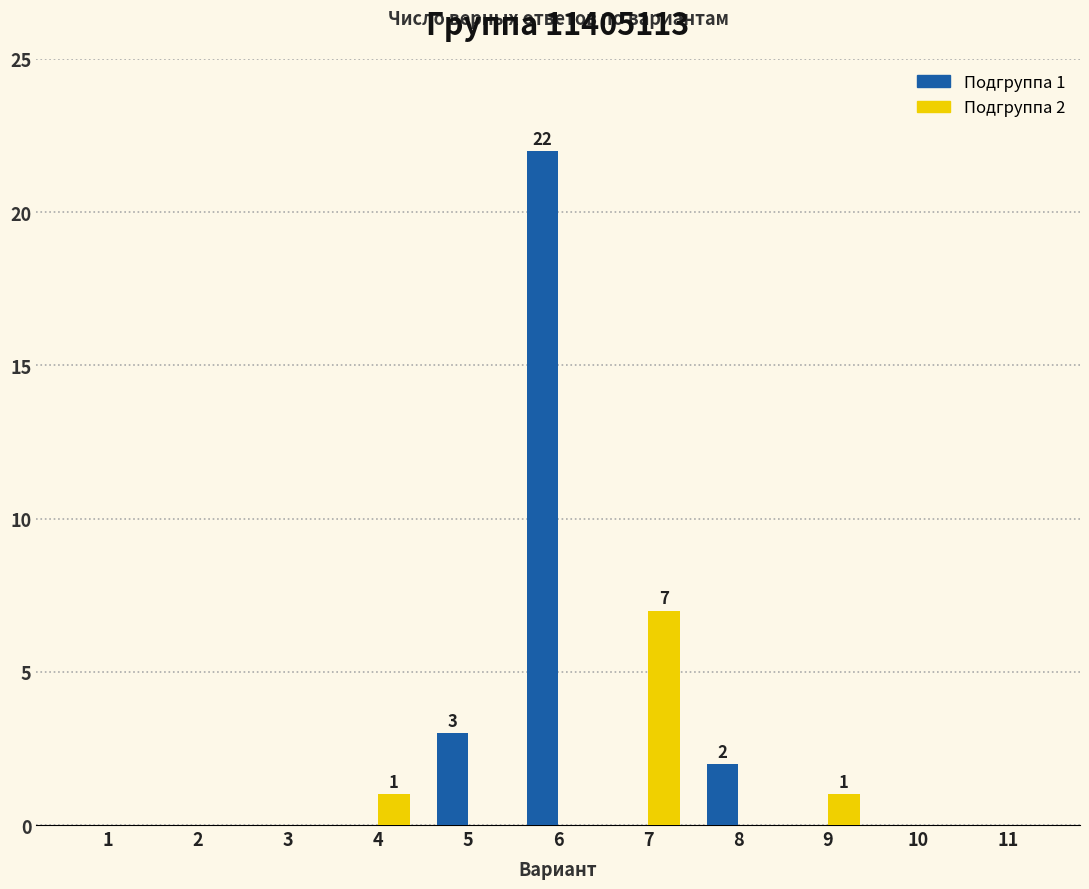

Are the bars horizontal?

No